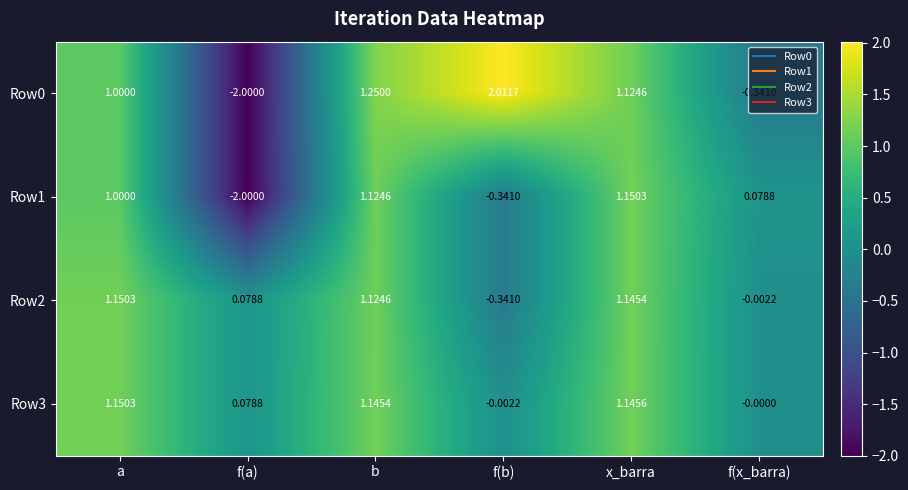

At which label does Row3 reach its peak?

a